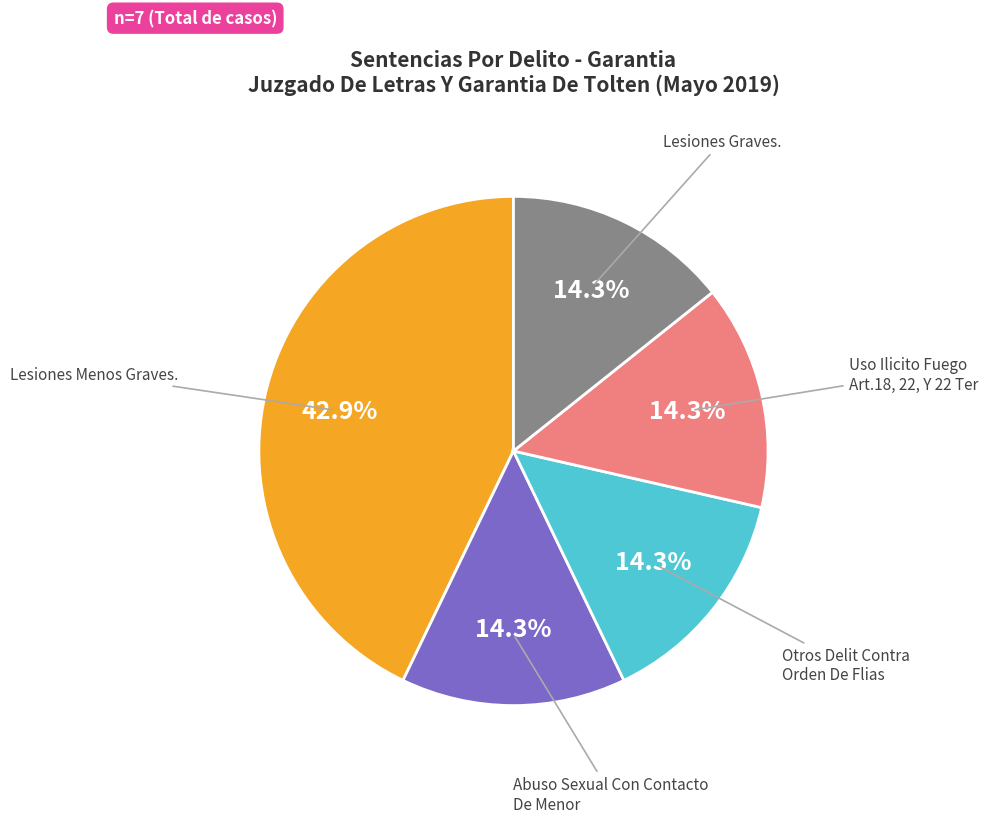

Count the number of slices in the pie.

5